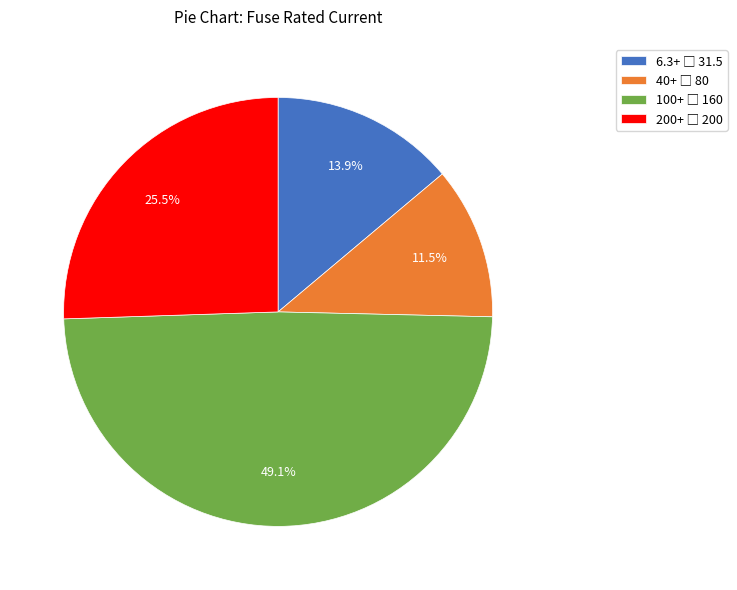

Is there any slice that represents more than half of the pie?

No